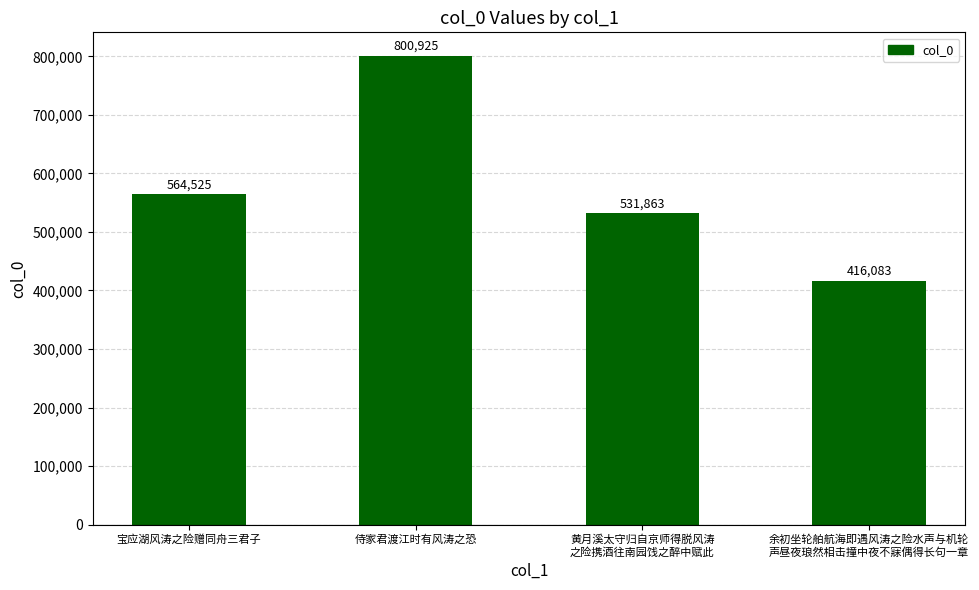

What is the difference between the values at 侍家君渡江时有风涛之恐 and 余初坐轮舶航海即遇风涛之险水声与机轮
声昼夜琅然相击撞中夜不寐偶得长句一章?

384842